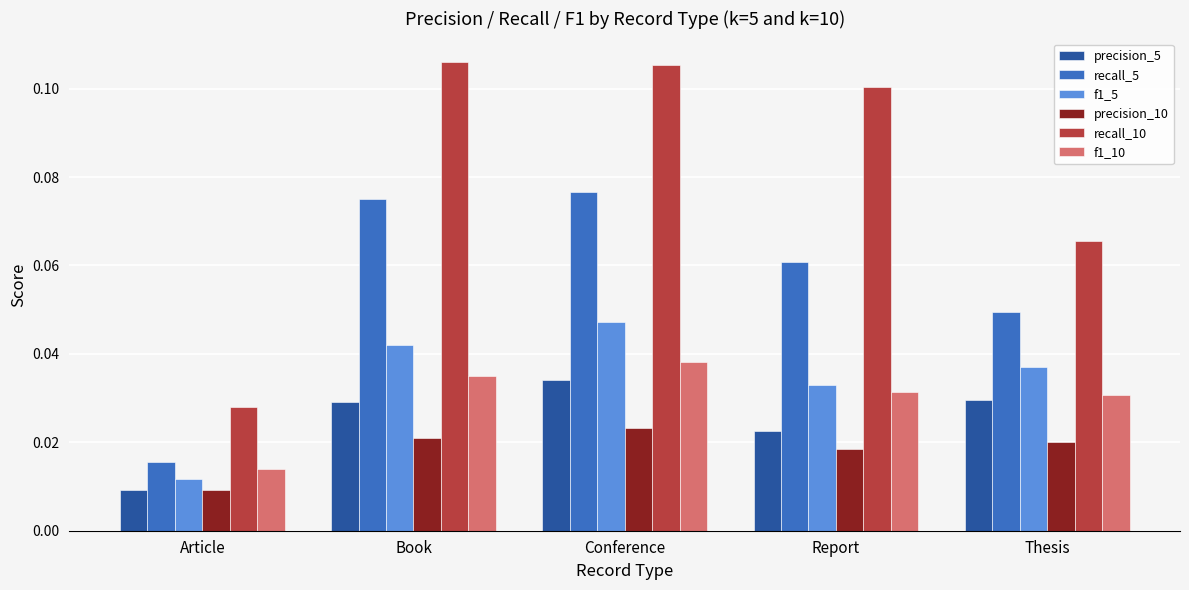

Rank the series at Book from highest to lowest value.

recall_10, recall_5, f1_5, f1_10, precision_5, precision_10